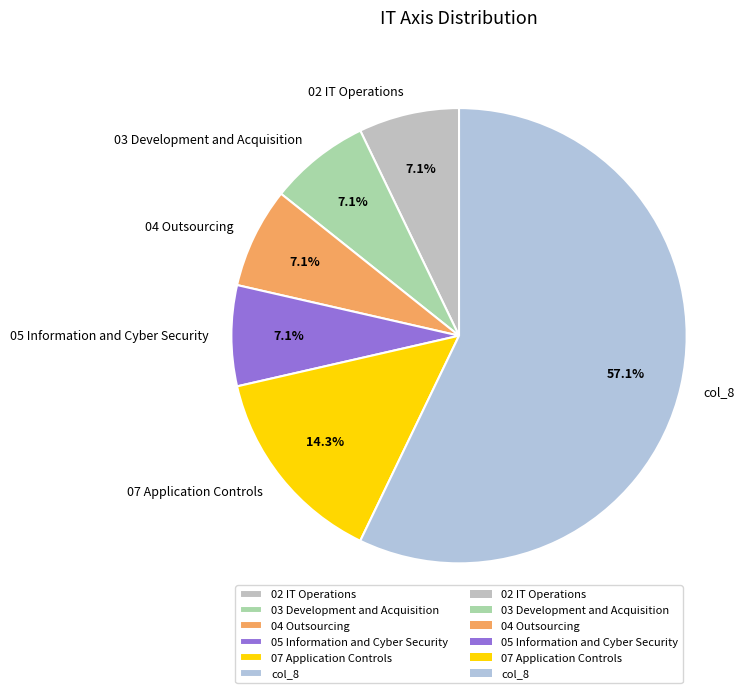

What is the majority slice?

col_8